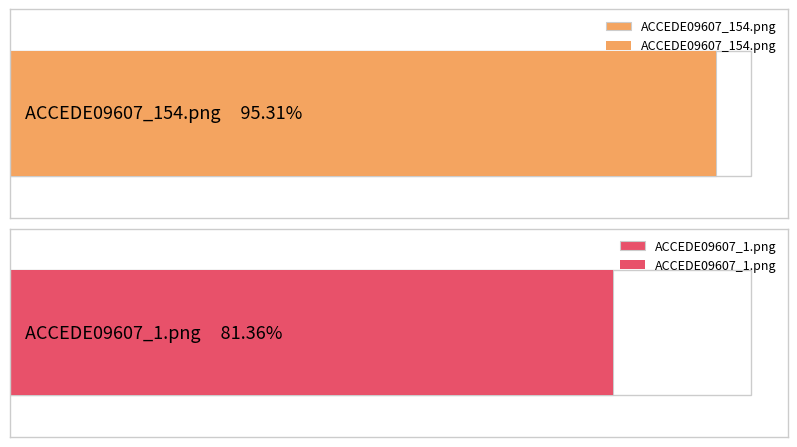

List the labels in order of value, smallest first.

ACCEDE09607_1.png, ACCEDE09607_154.png